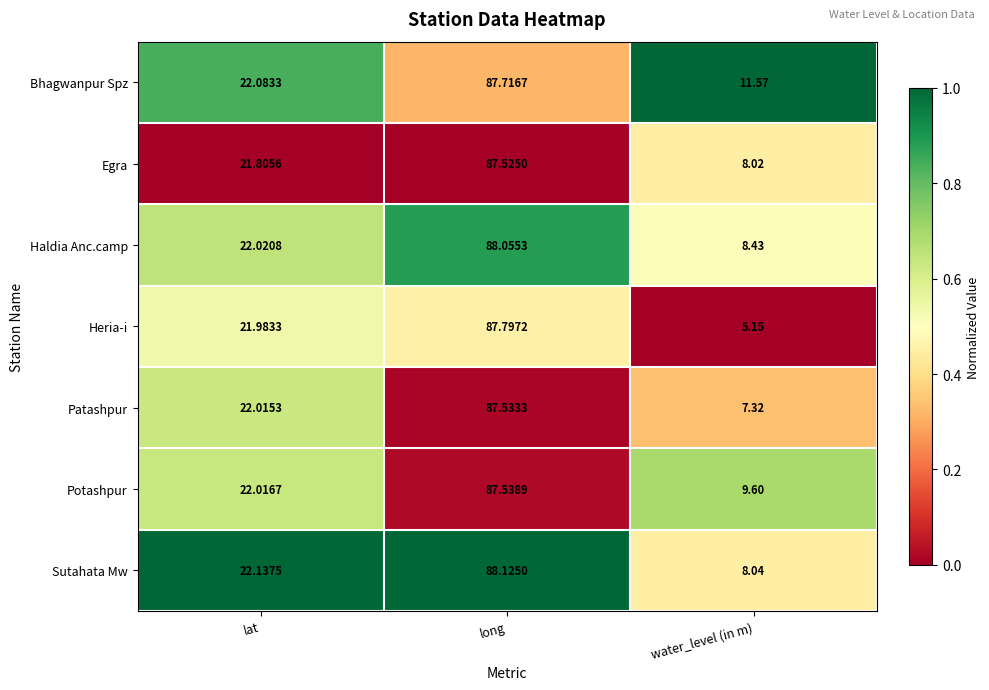

Which series has the largest total across all categories?

Bhagwanpur Spz